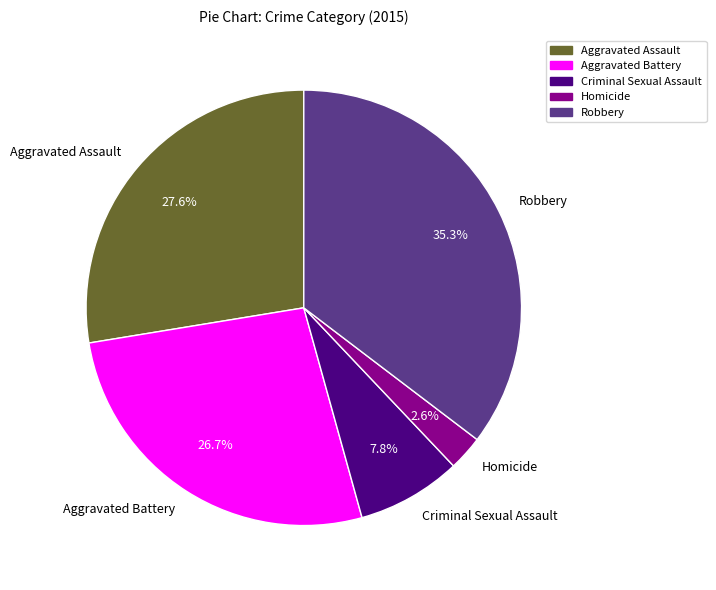

Which slice is the smallest?

Homicide